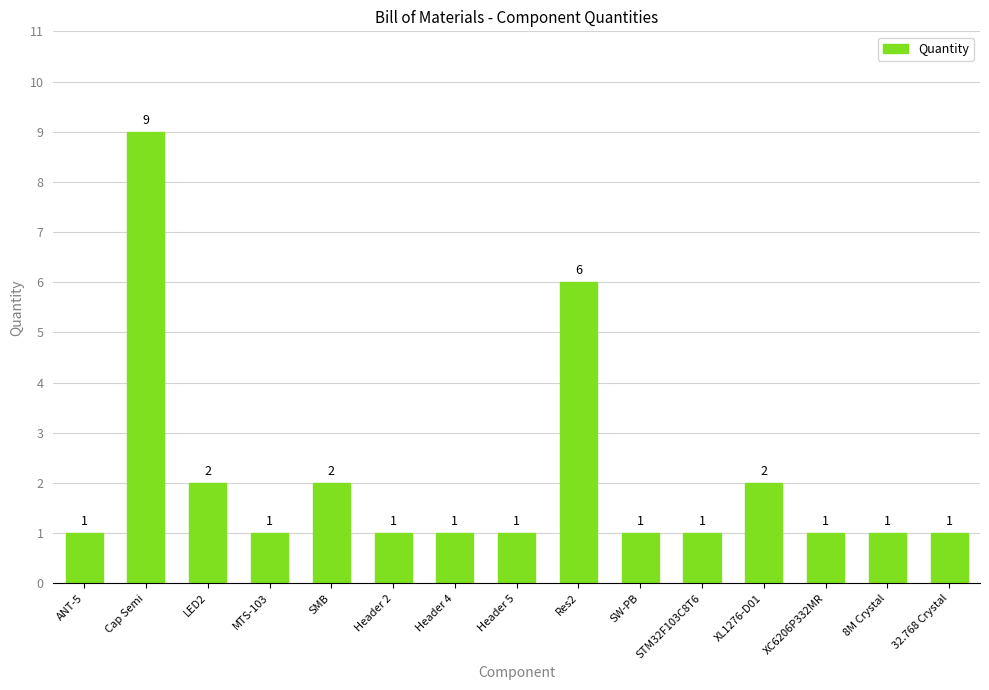

Count the number of categories in the chart.

15